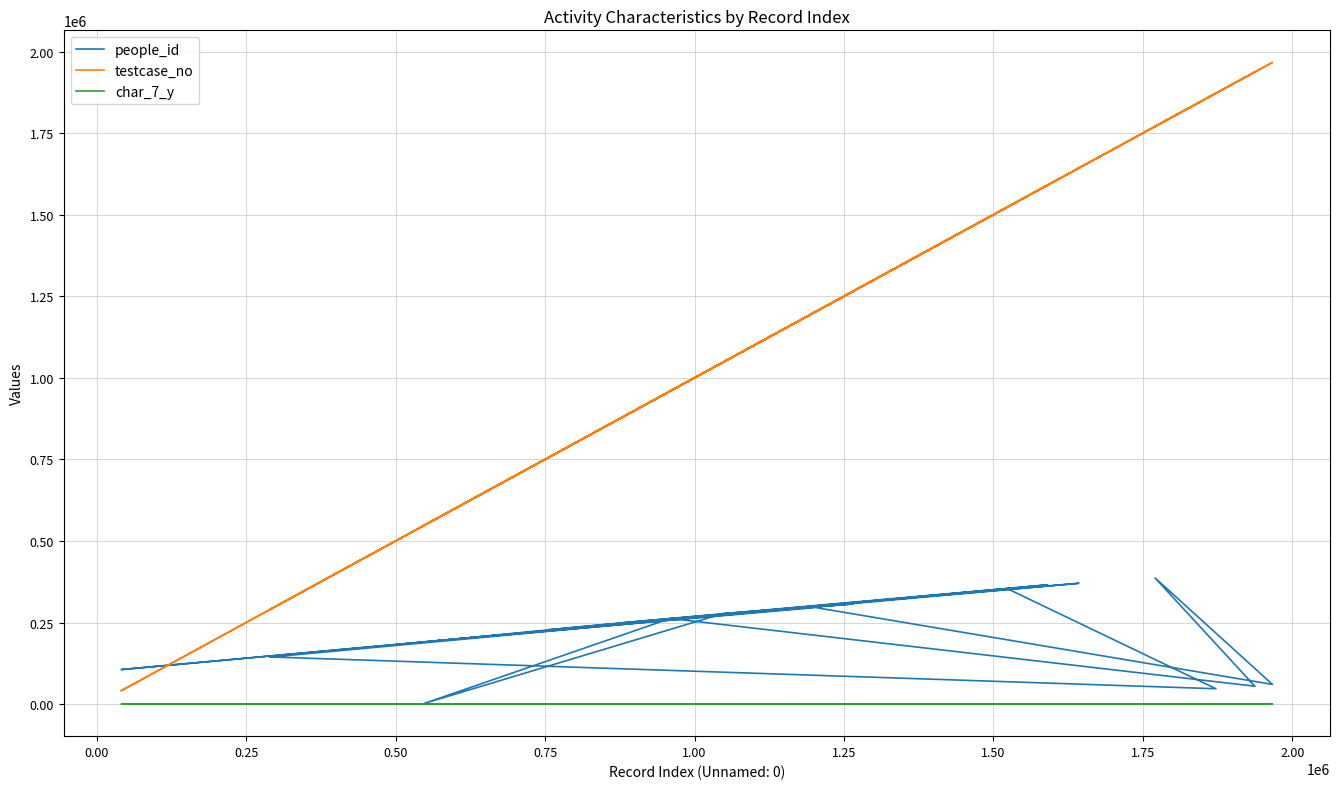

What is the value of the people_id point at the 2nd from the left?

47003